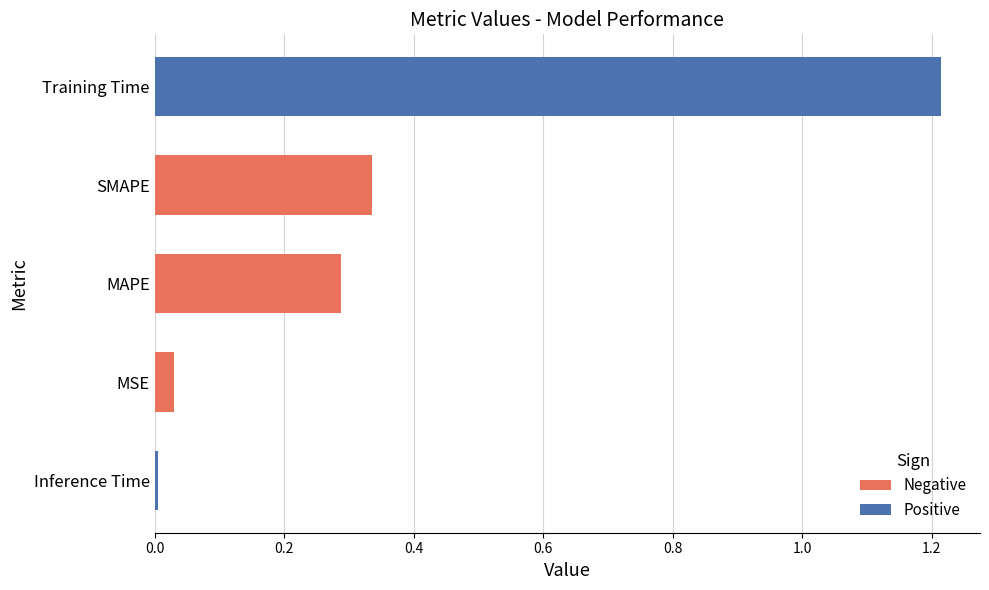

Rank the categories by value from highest to lowest.

Training Time, SMAPE, MAPE, MSE, Inference Time